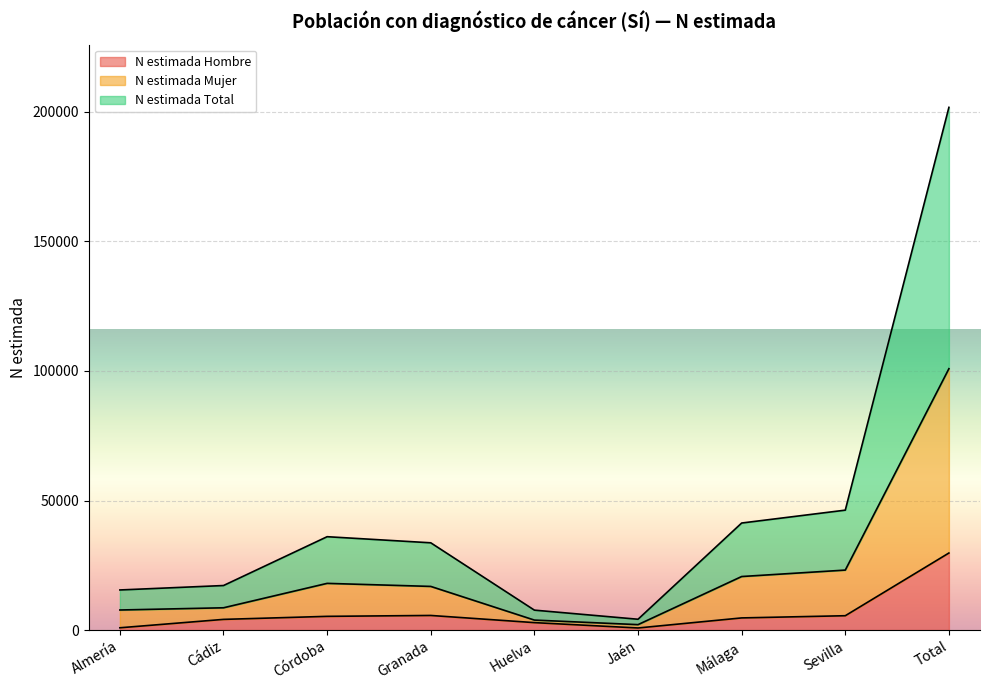

At how many categories does at least one series exceed 96048?

1